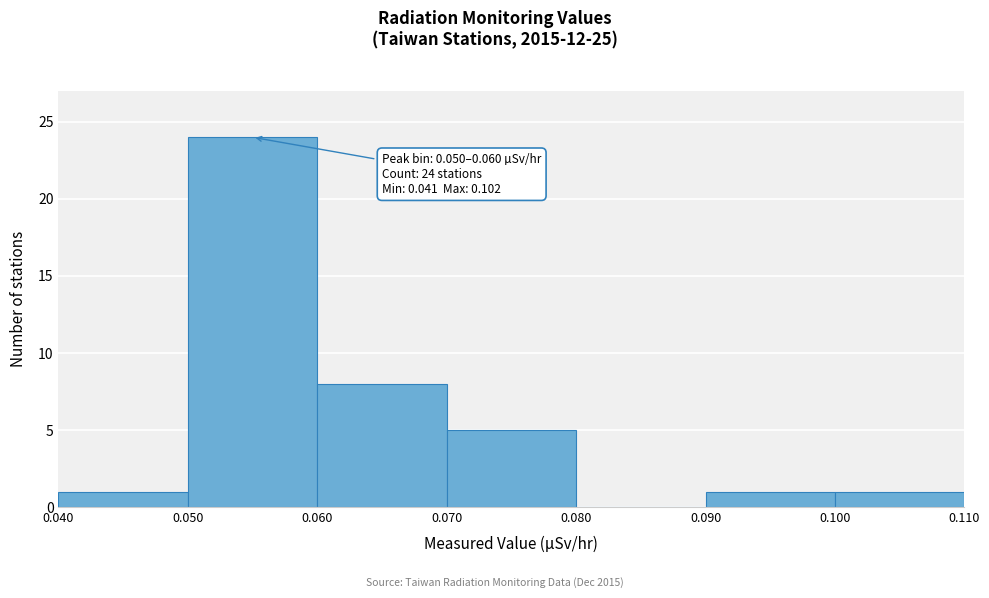

Which range on the x-axis has the tallest bar?

0.050 to 0.060